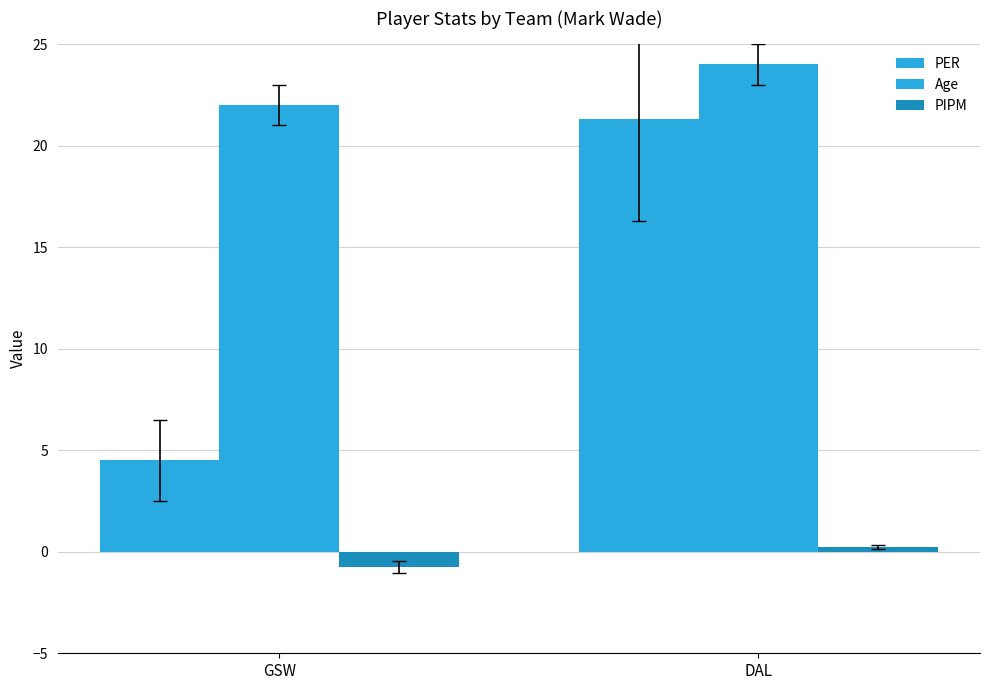

What position from the left is DAL?

2